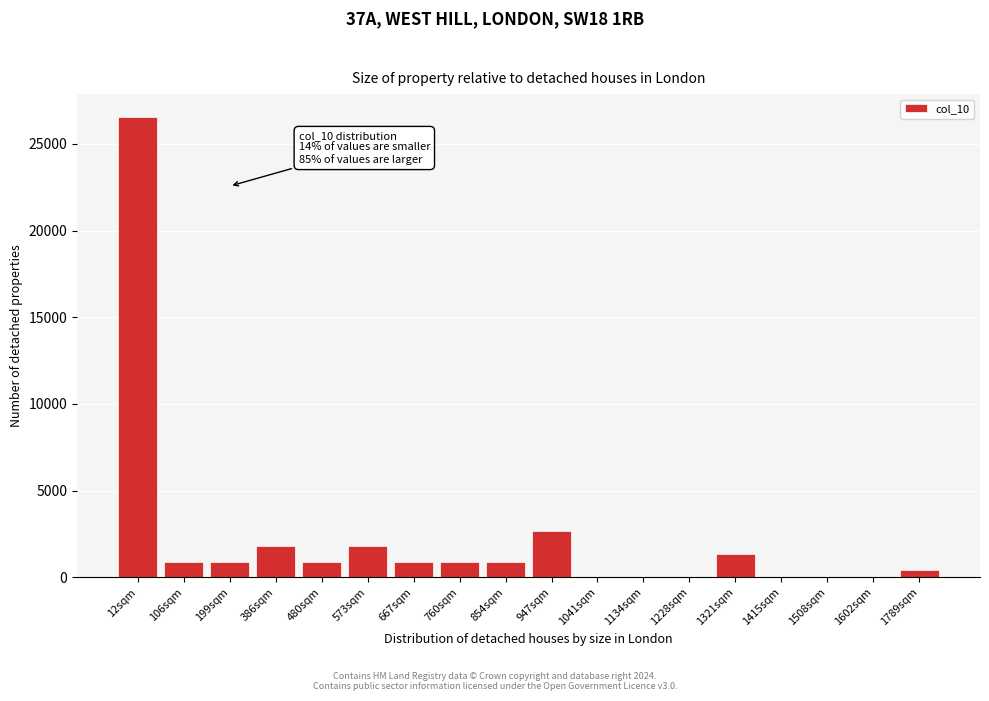

Reading left to right, what are all the values shown in this chart?

12sqm=26550	106sqm=900	199sqm=900	386sqm=1800	480sqm=900	573sqm=1800	667sqm=900	760sqm=900	854sqm=900	947sqm=2700	1041sqm=0	1134sqm=0	1228sqm=0	1321sqm=1350	1415sqm=0	1508sqm=0	1602sqm=0	1789sqm=450